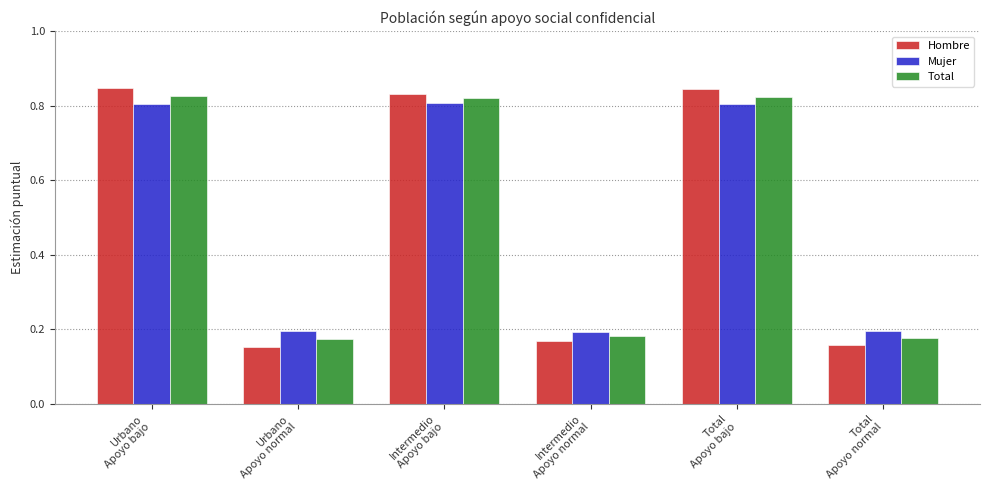

Does the chart contain any negative values?

No